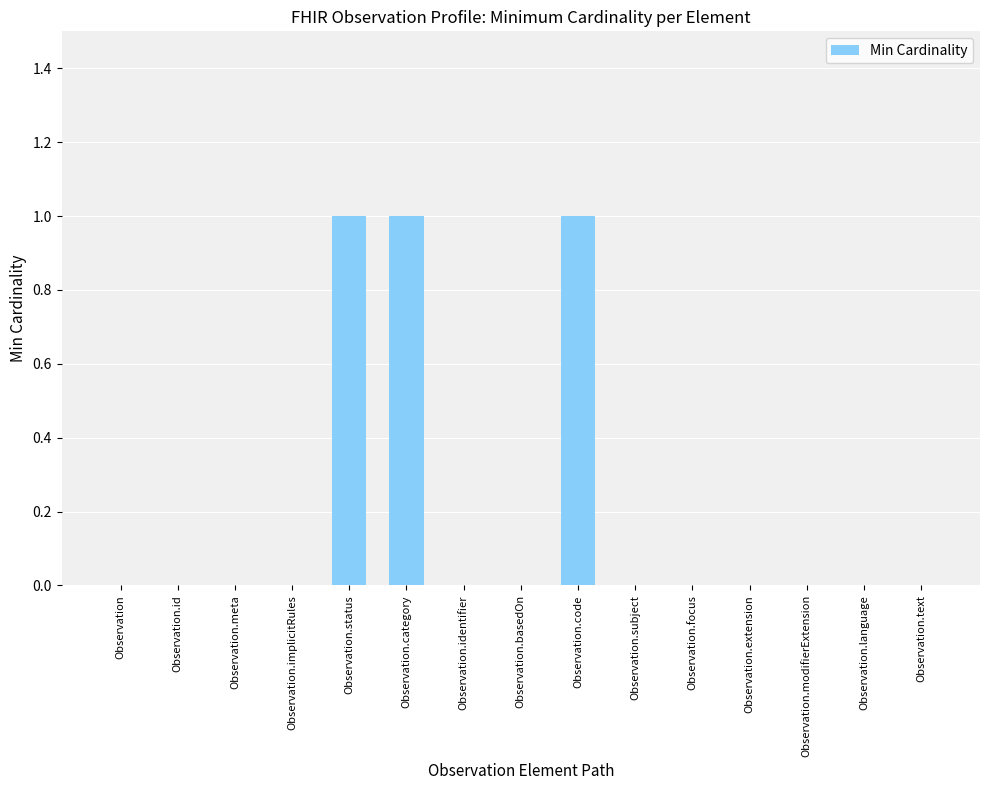

Reading left to right, extract all data points from this chart.

Observation=0	Observation.id=0	Observation.meta=0	Observation.implicitRules=0	Observation.status=1	Observation.category=1	Observation.identifier=0	Observation.basedOn=0	Observation.code=1	Observation.subject=0	Observation.focus=0	Observation.extension=0	Observation.modifierExtension=0	Observation.language=0	Observation.text=0